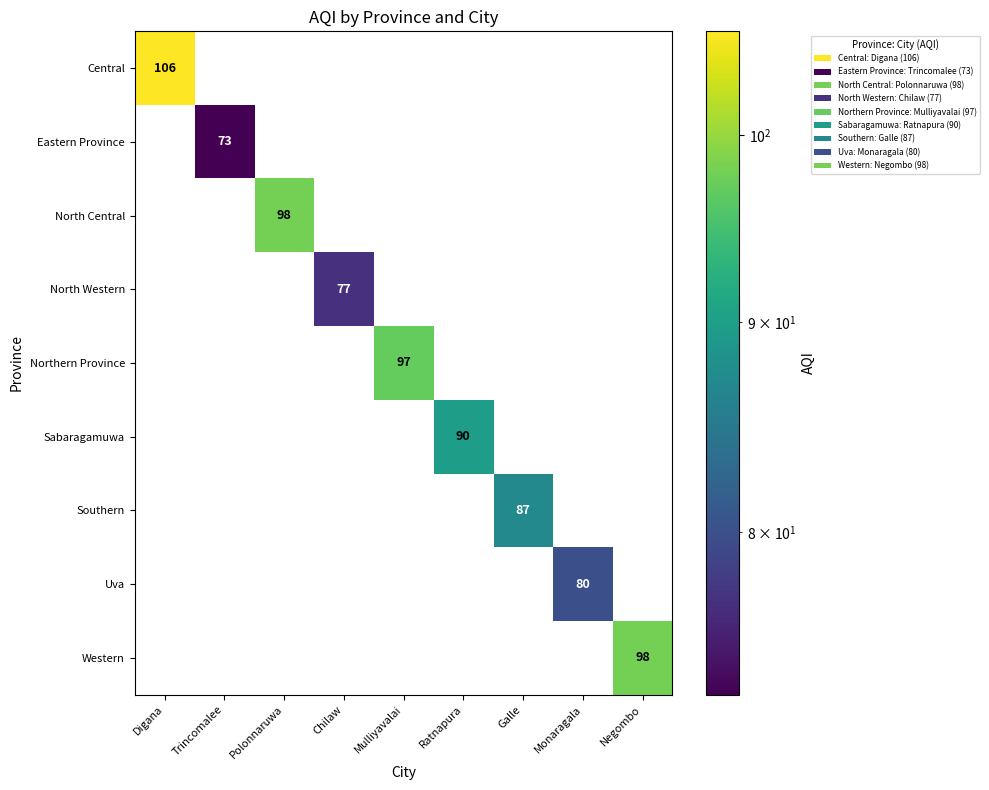

The value of Uva at Monaragala is 47. True or false?

False